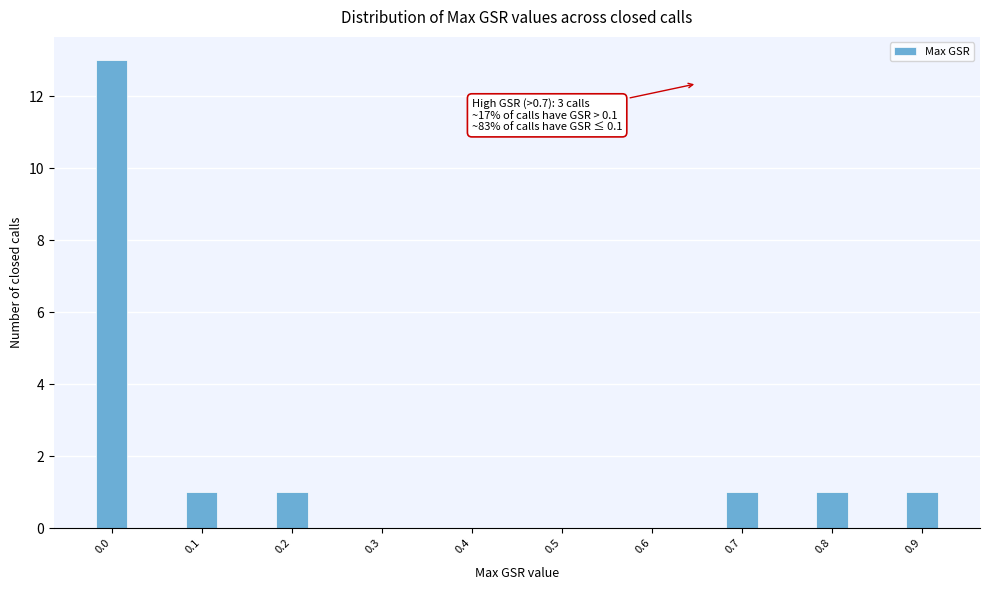

Reading left to right, what are all the values shown in this chart?

0.0=13	0.1=1	0.2=1	0.3=0	0.4=0	0.5=0	0.6=0	0.7=1	0.8=1	0.9=1